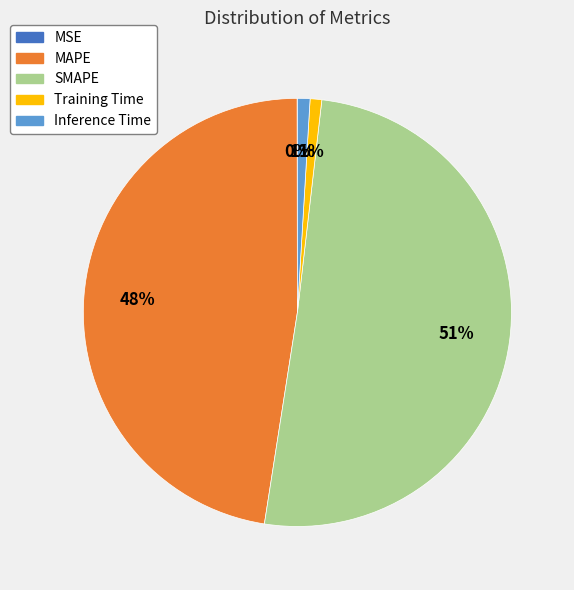

Is it true that SMAPE is 51% of the pie?

True